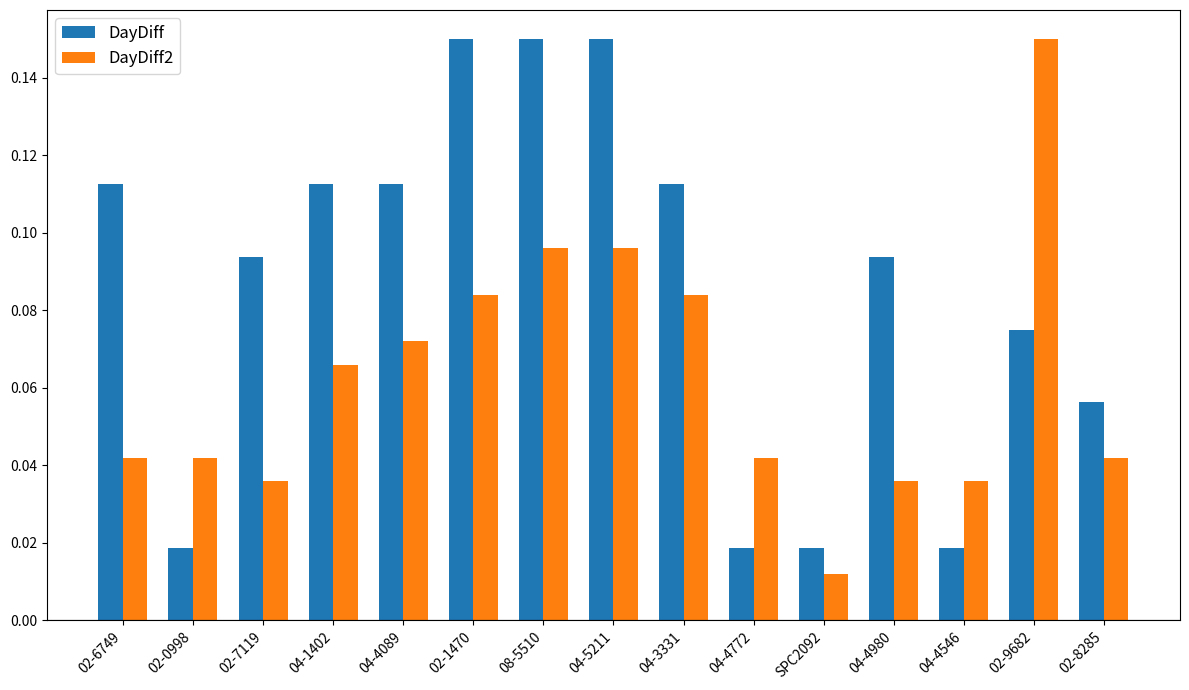

Rank the series by their average value, from highest to lowest.

DayDiff, DayDiff2